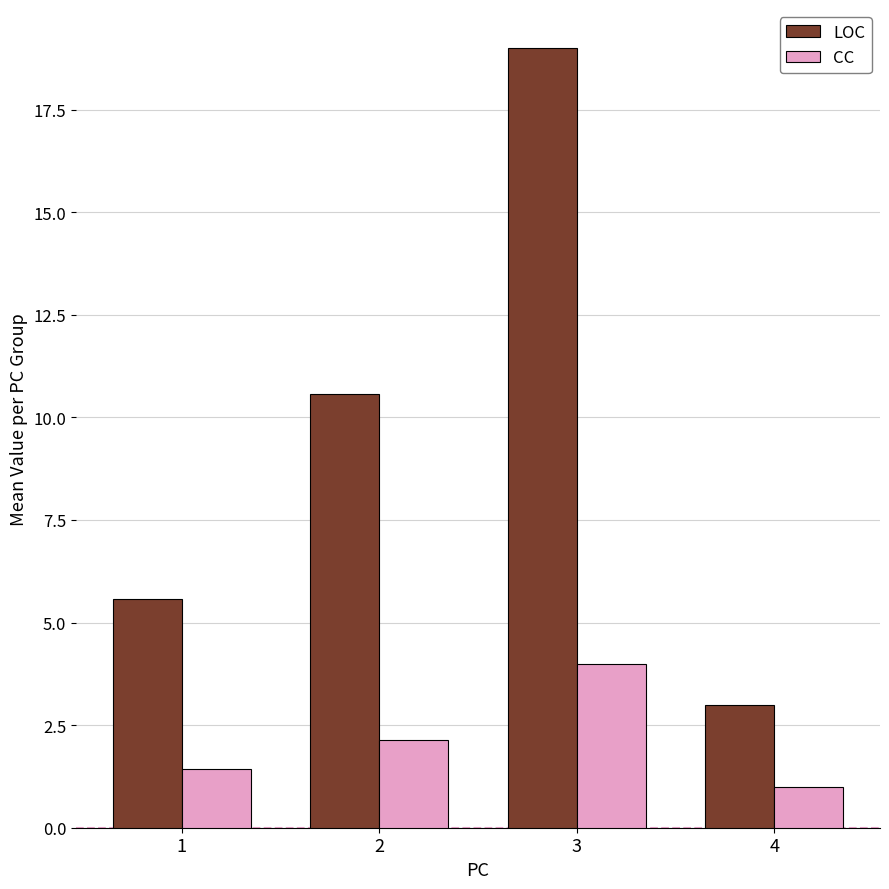

Count the number of data series in this chart.

2